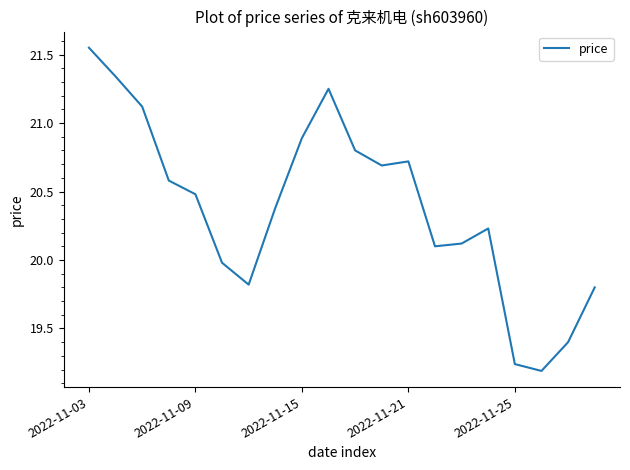

Does the chart have visible grid lines?

No